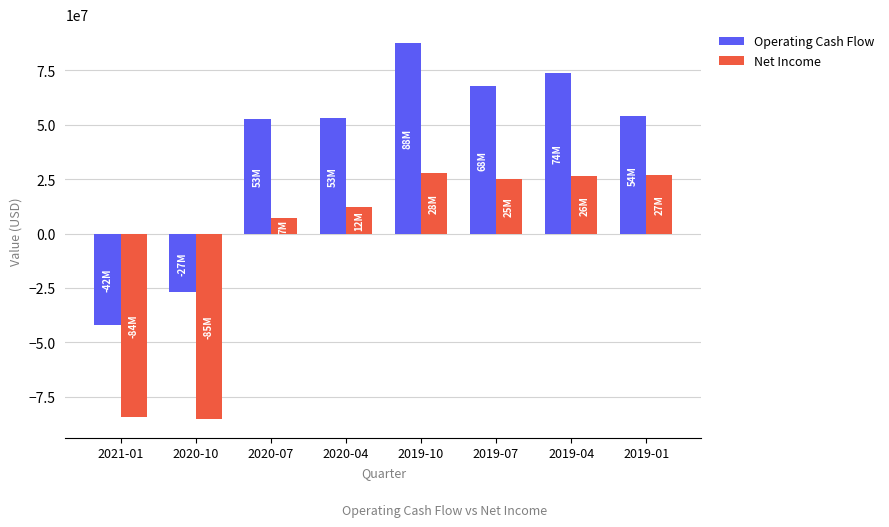

How many groups of bars are there?

8